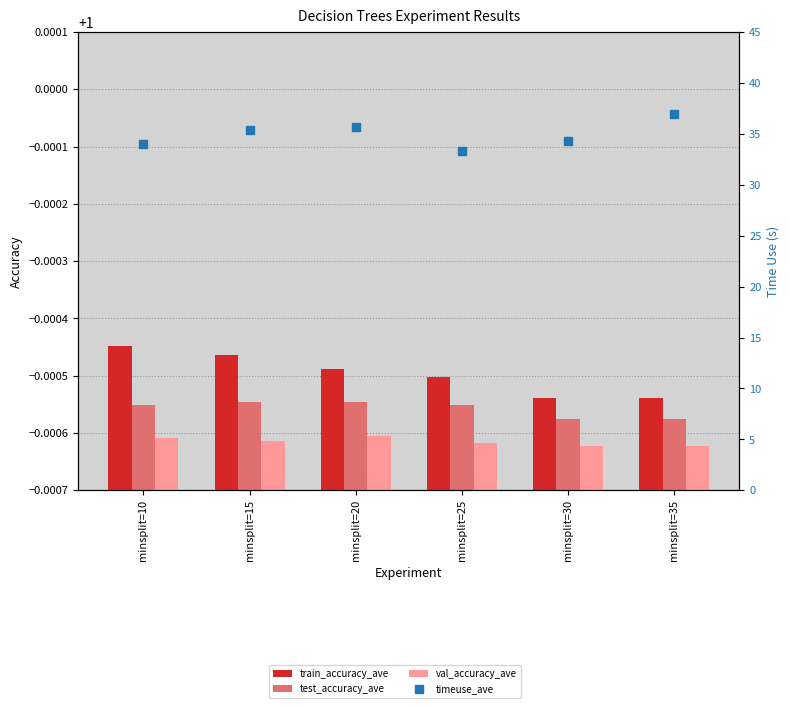

How many groups of bars are there?

6